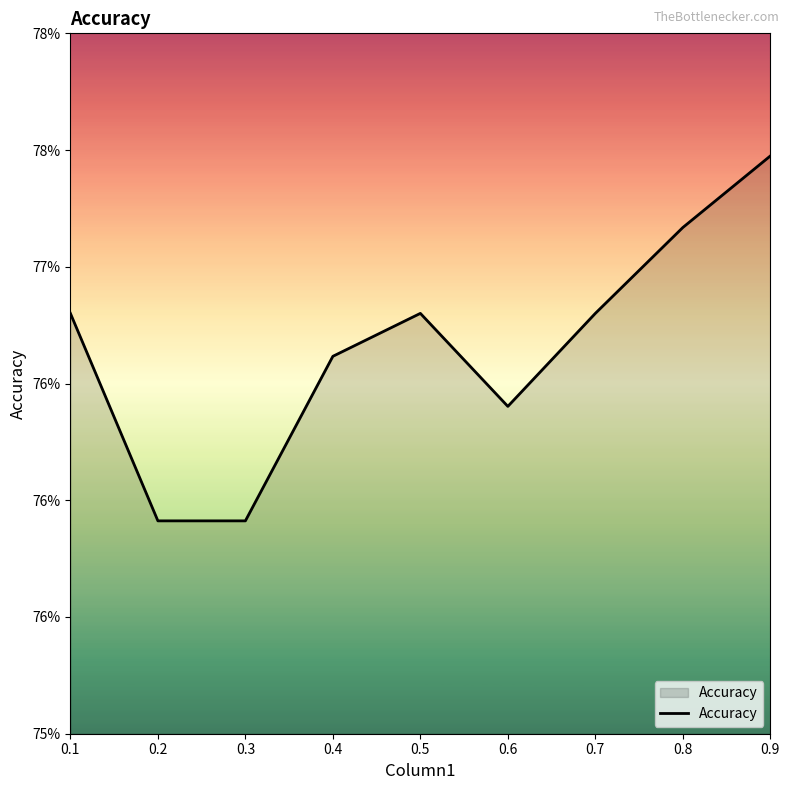

The value at 0.3 is 1.2. True or false?

False